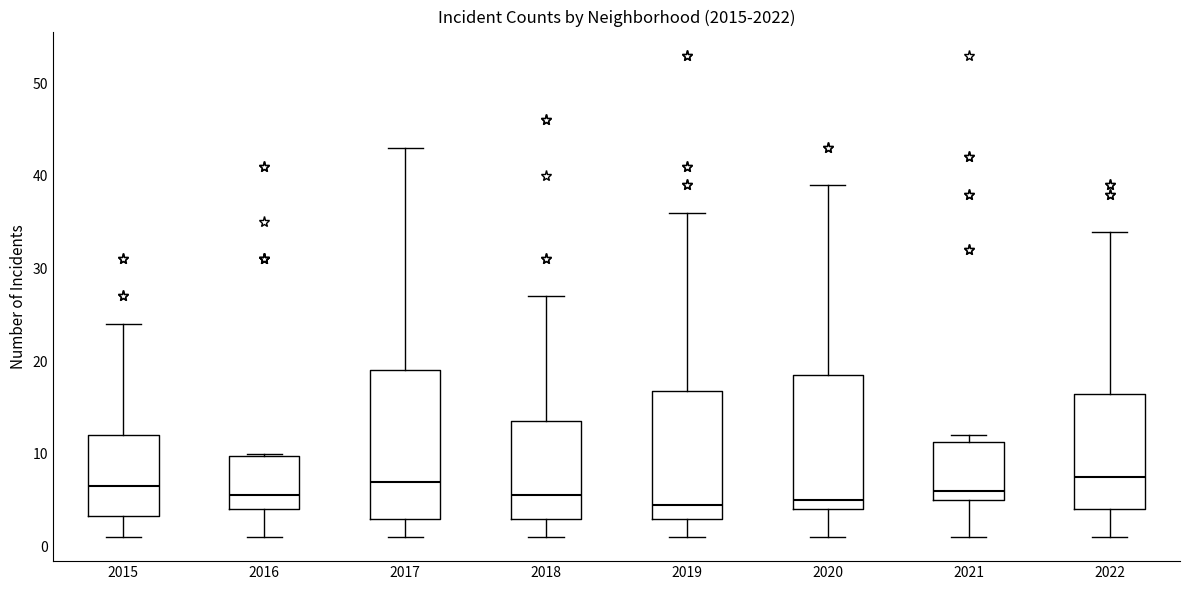

Where is the upper edge of the box at x = 2019 on the y-axis? The values are not printed on the chart, so give them approximately, as read against the axis.

17